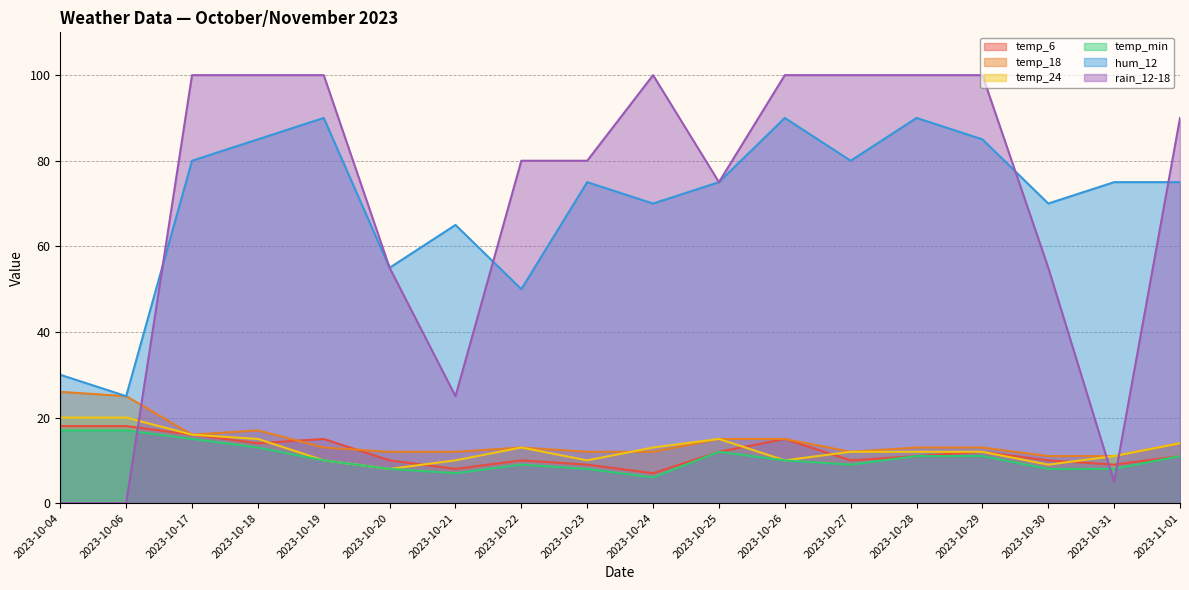

What is the average value of the temp_18 series?

15